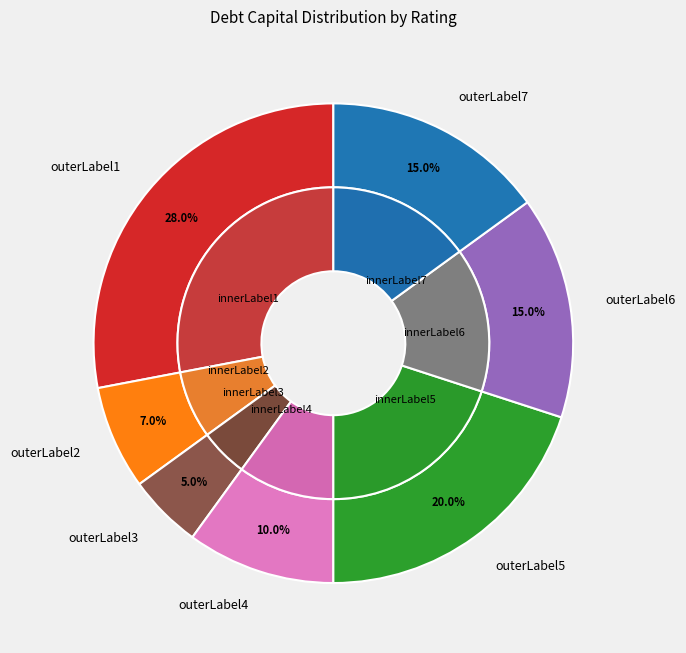

The Baa2/BBB slice represents 9% of the pie. True or false?

False